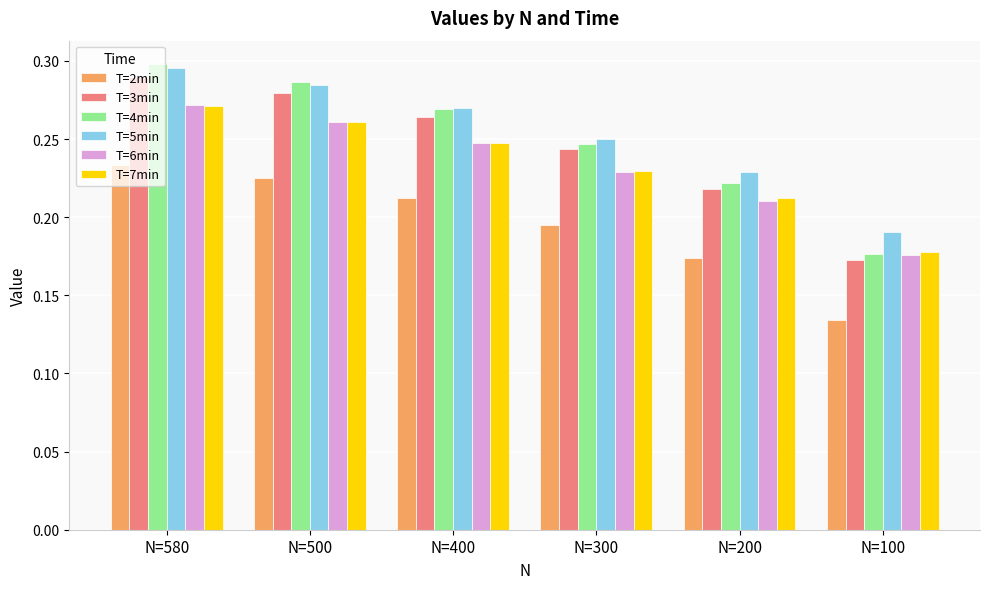

Rank the categories by T=2min value from highest to lowest.

N=580, N=500, N=400, N=300, N=200, N=100